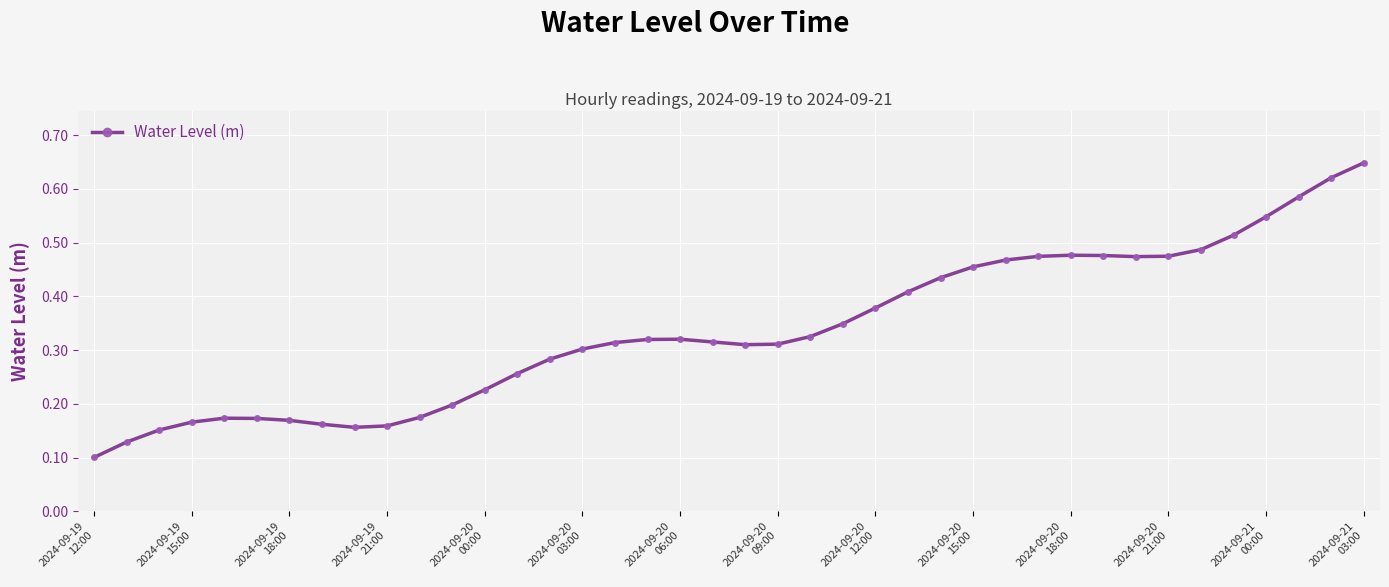

True or false: there are more than 2 points higher than both neighbors.

True